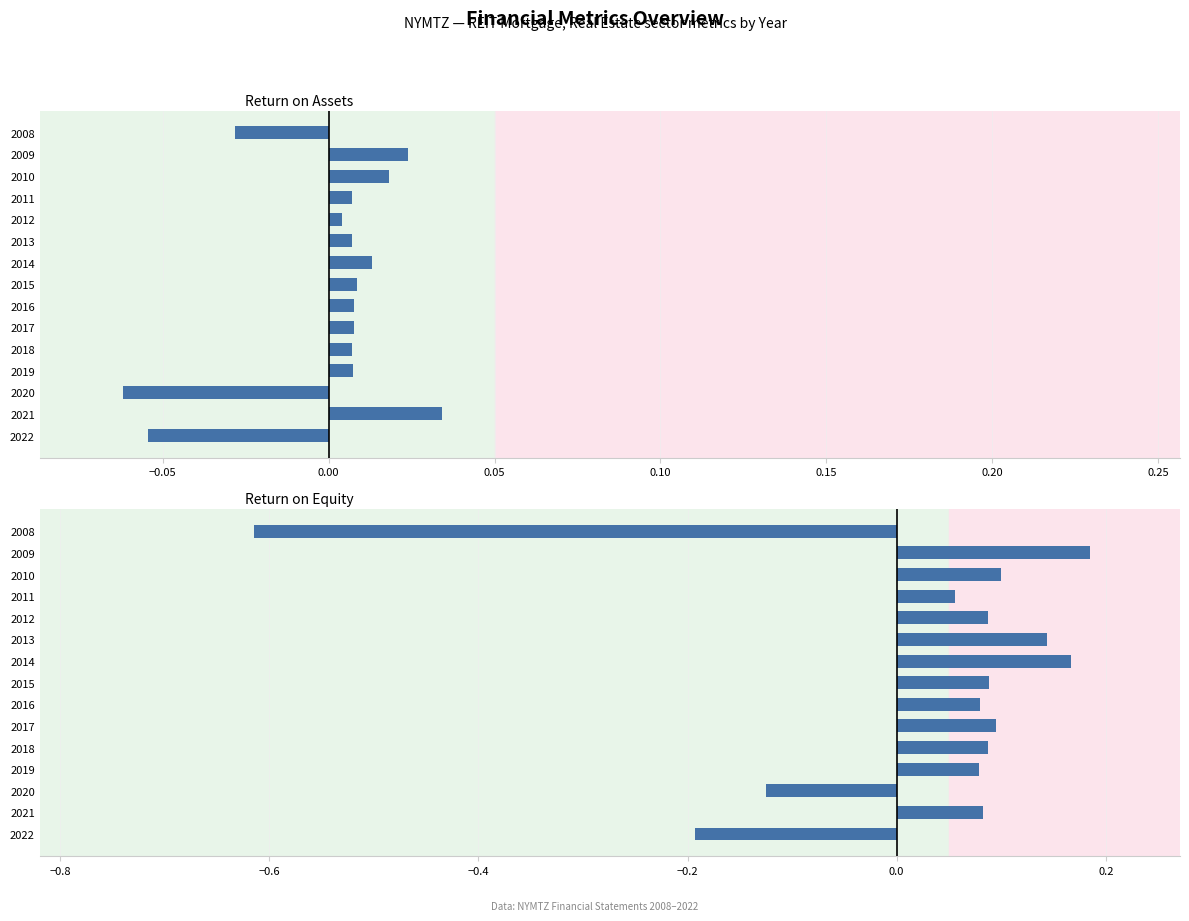

Rank the categories by ReturnOnAssets value from highest to lowest.

2021, 2009, 2010, 2014, 2015, 2017, 2016, 2019, 2011, 2018, 2013, 2012, 2008, 2022, 2020